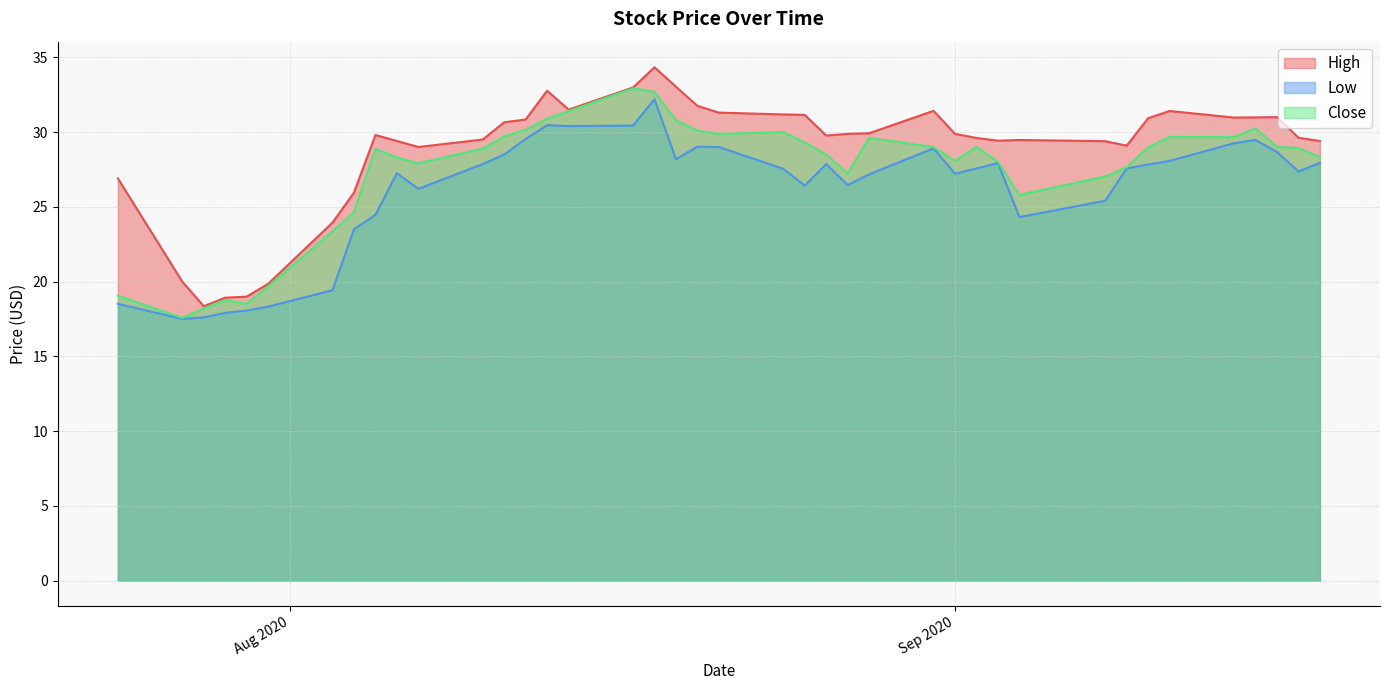

What is the minimum value shown in the chart?

17.5